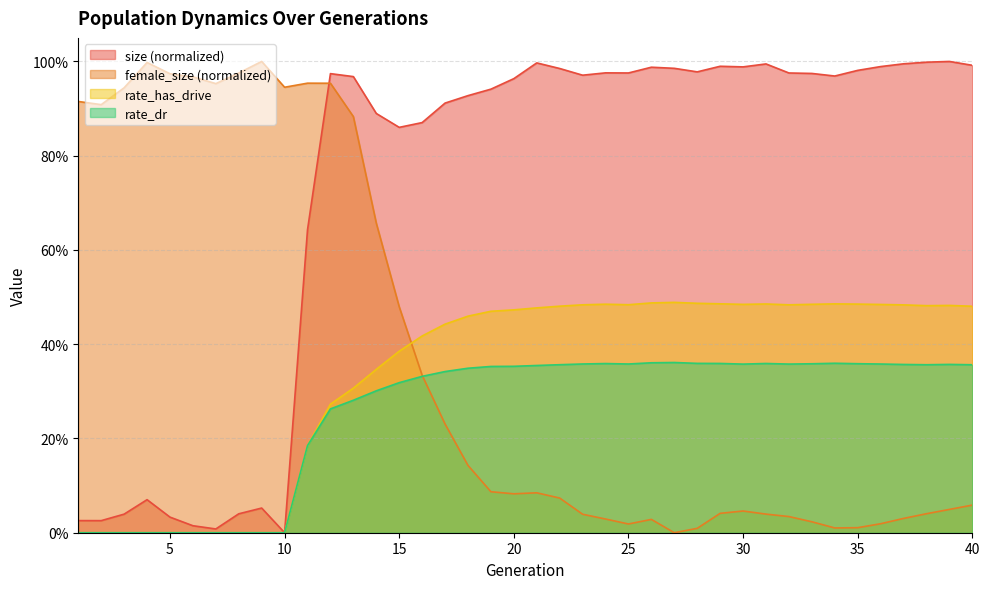

What is the highest value of the female_size series?

1.0